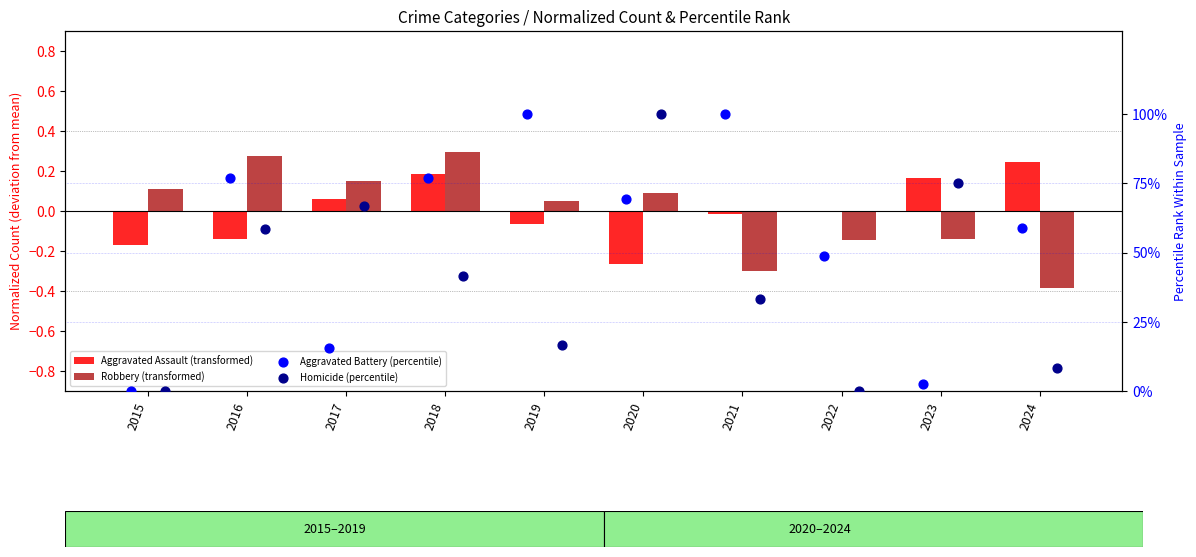

Is the value of Homicide (percentile) at 2018 greater than the value of Aggravated Assault (transformed) at 2018?

Yes